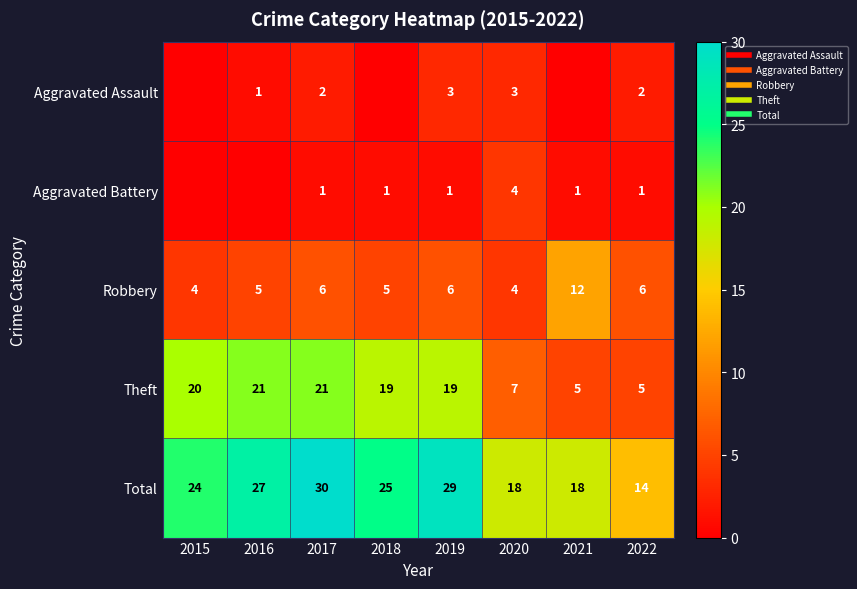

Which has a higher value, 2021 or 2017?

2017